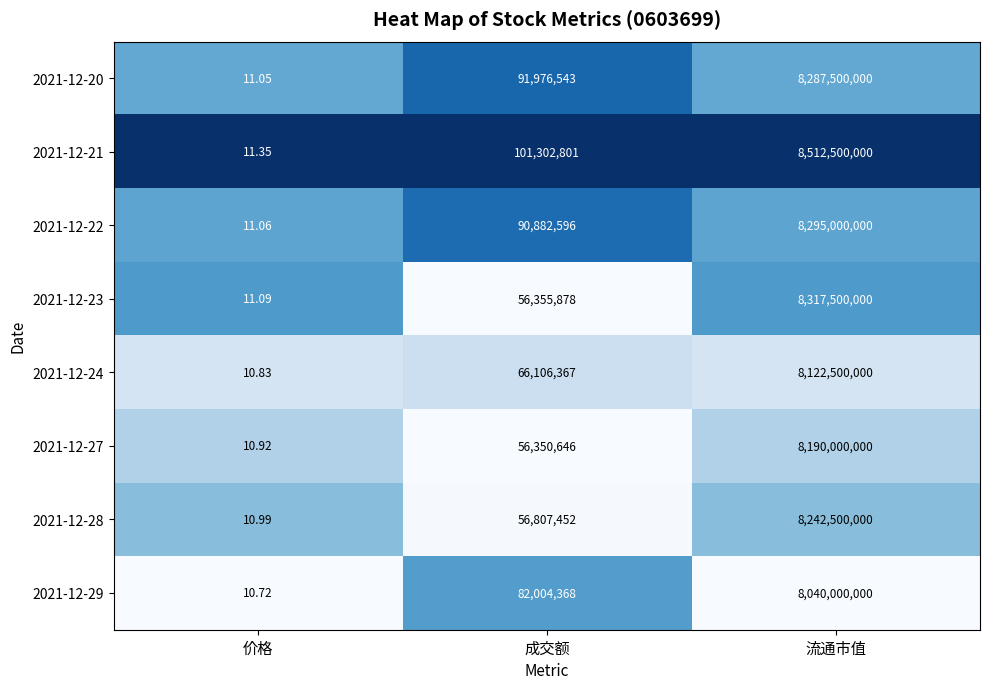

Which series has the widest spread of values?

2021-12-21